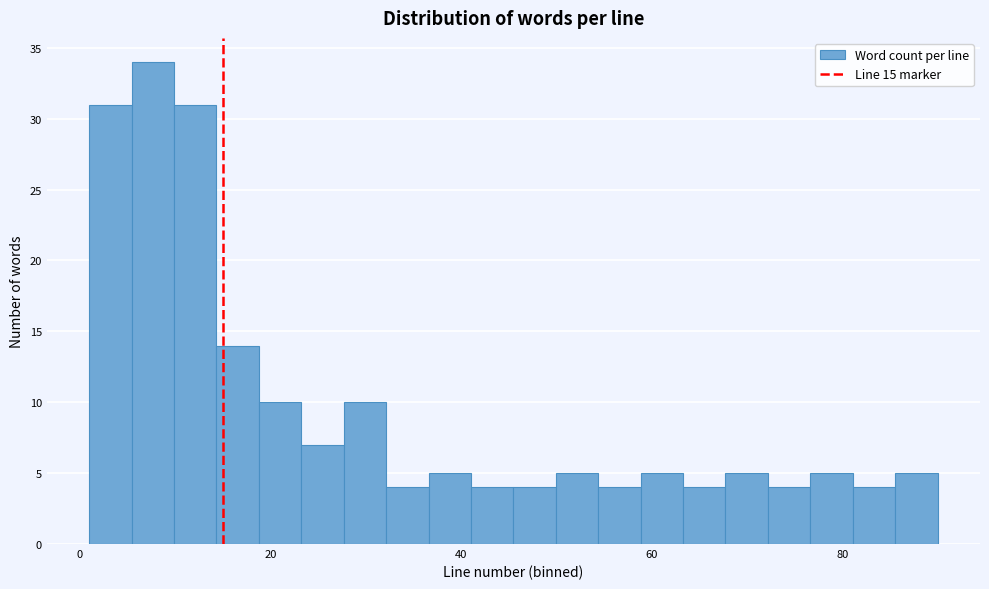

Around what value on the x-axis is the tallest bar? Give the approximate position of its centre, as read against the axis.

8